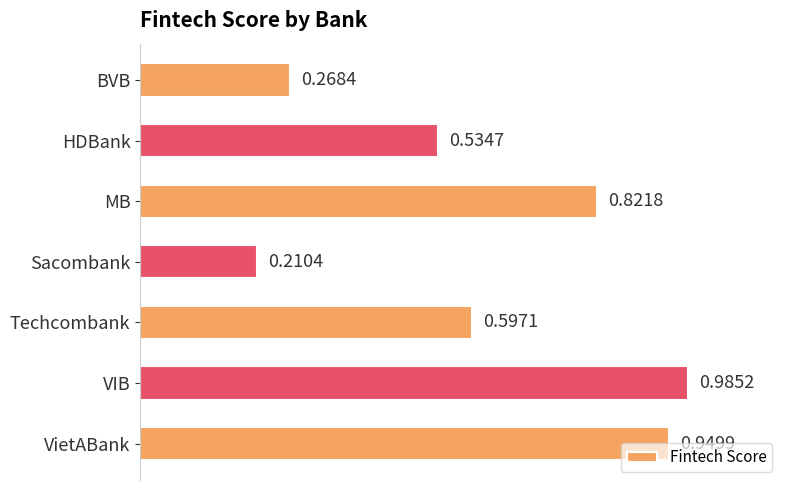

What is the label of the 6th bar from the bottom?

HDBank